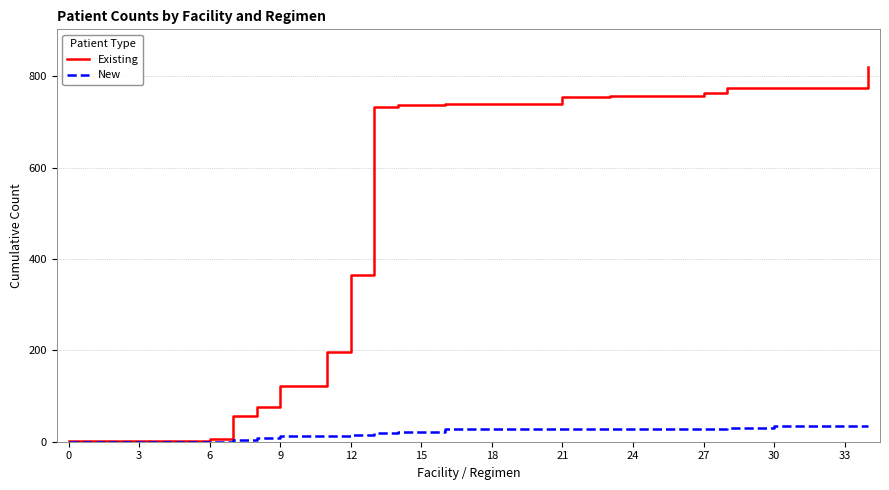

Rank the series by their maximum value, from lowest to highest.

New, Existing